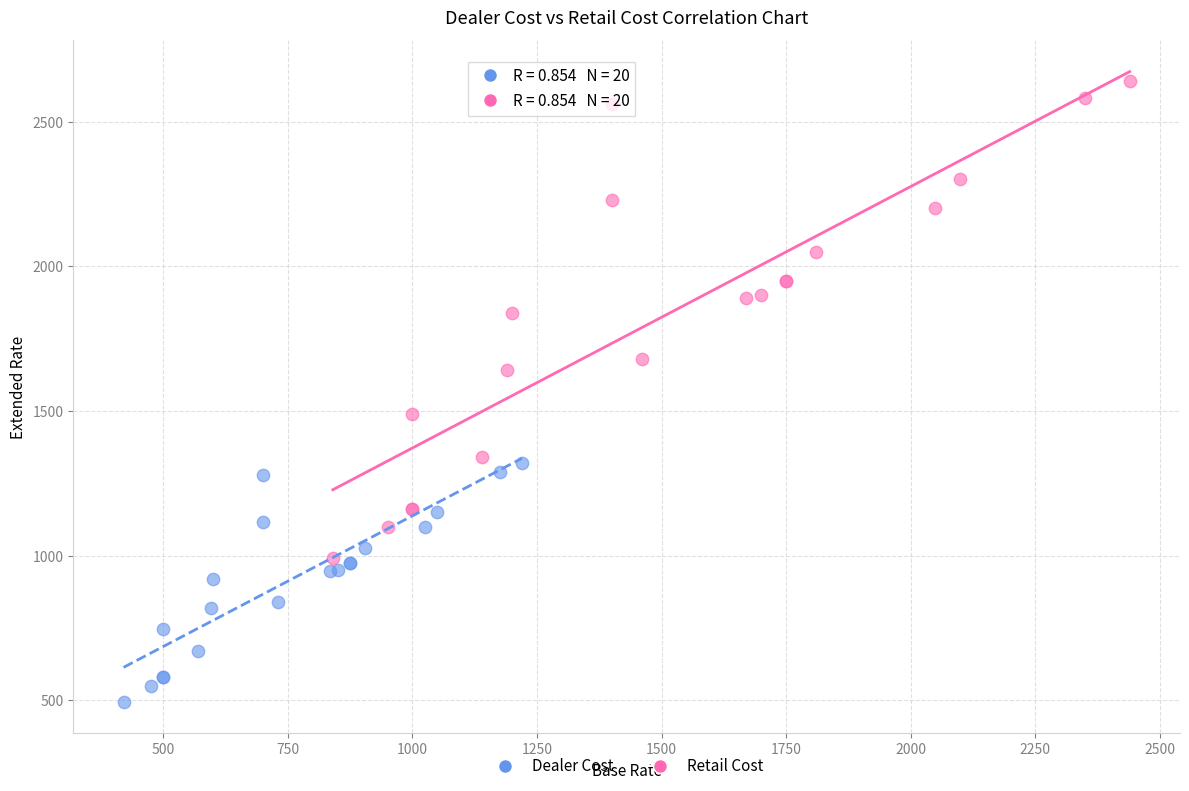

Which series reaches the maximum Y coordinate?

Retail Cost